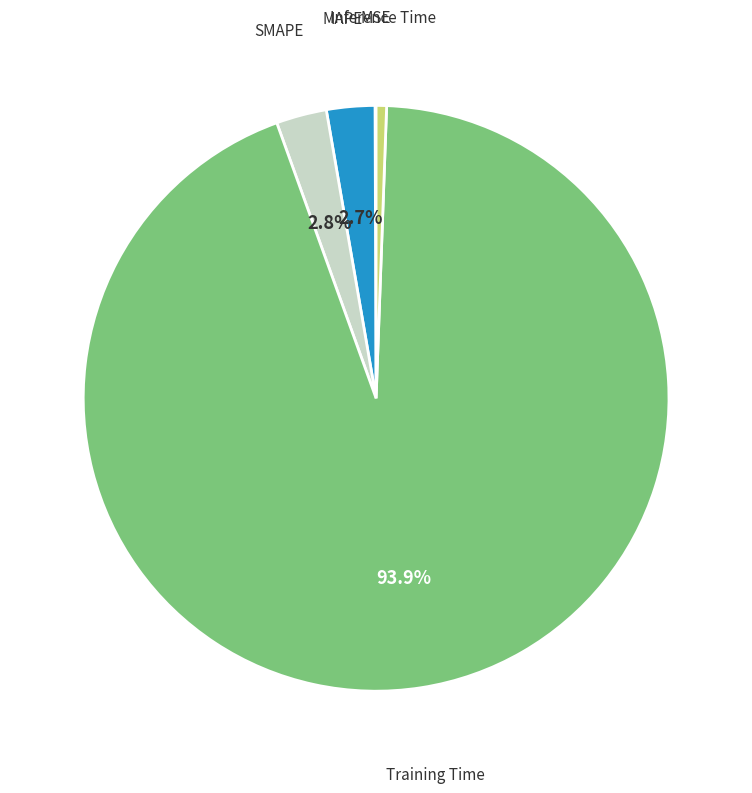

What percentage is the MAPE slice, to the nearest percent?

3%